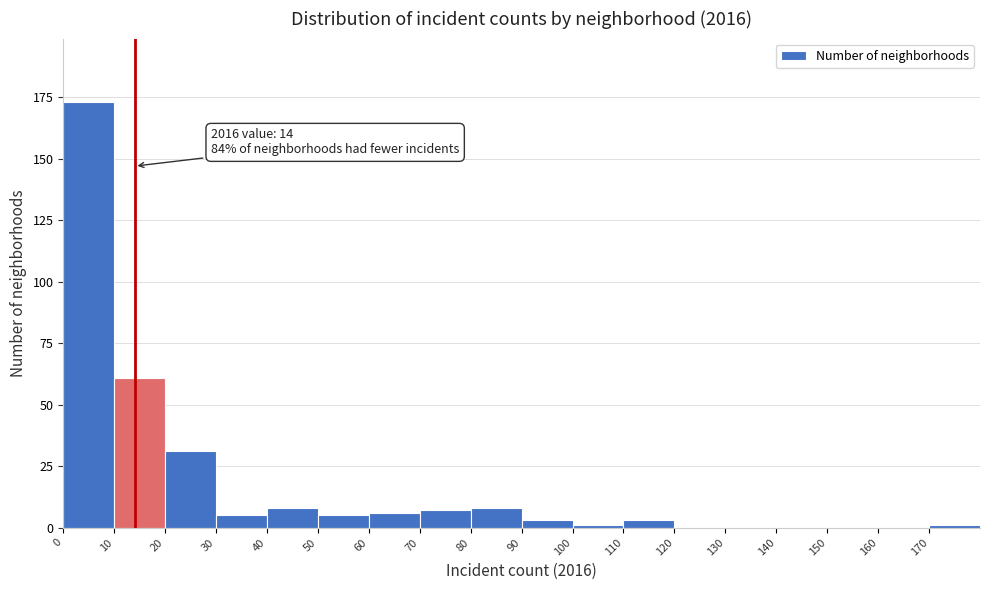

Which range on the x-axis has the tallest bar?

0 to 10